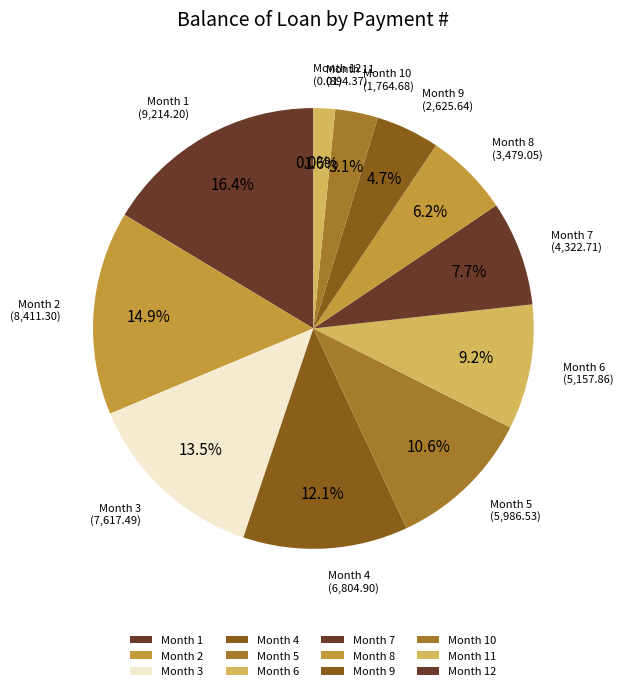

What portion of the pie excludes 6?

90.8%